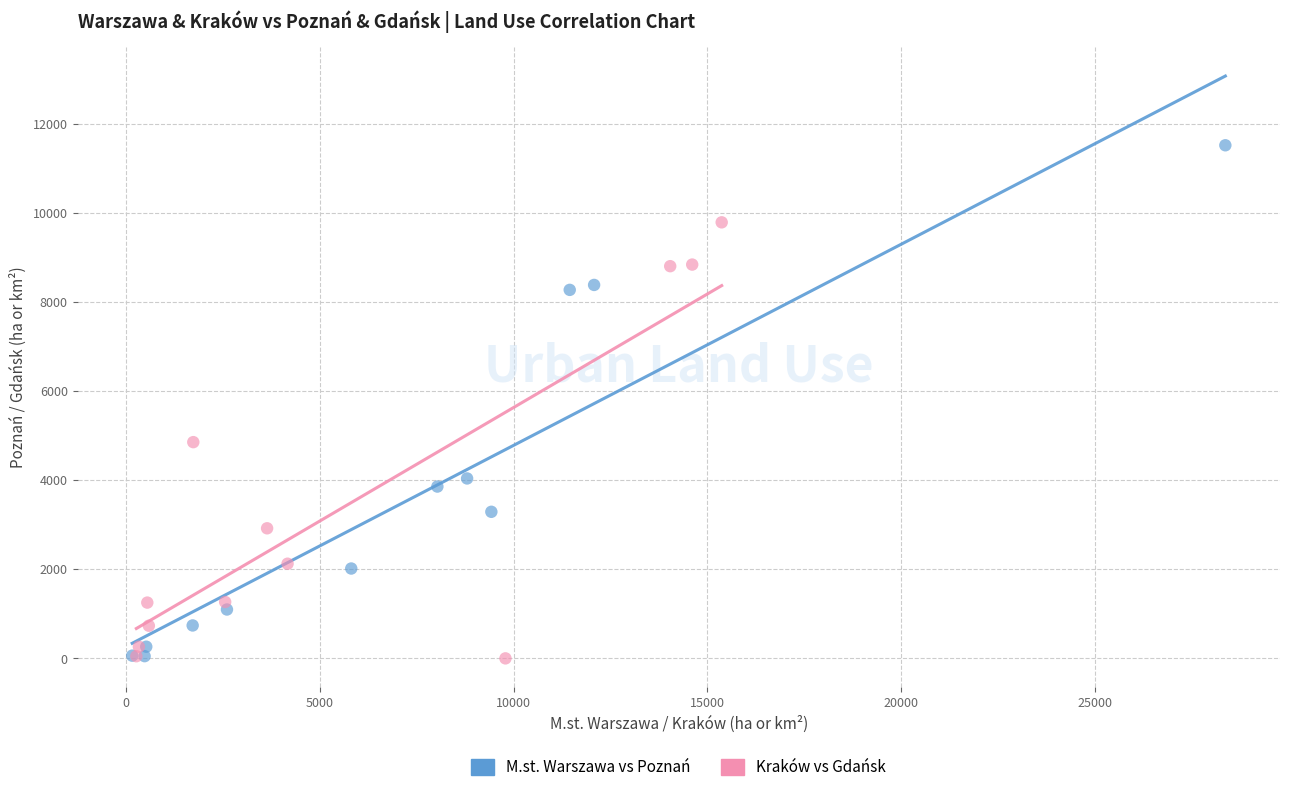

Which series reaches the maximum Y coordinate?

M.st. Warszawa vs Poznań